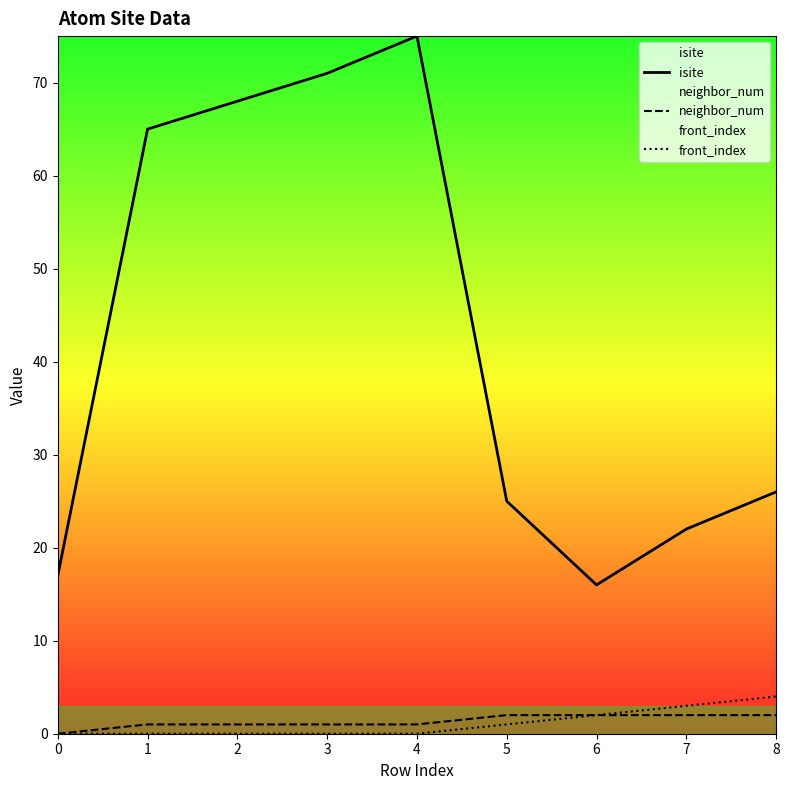

What is the sum of the front_index values at 5 and 6?

3